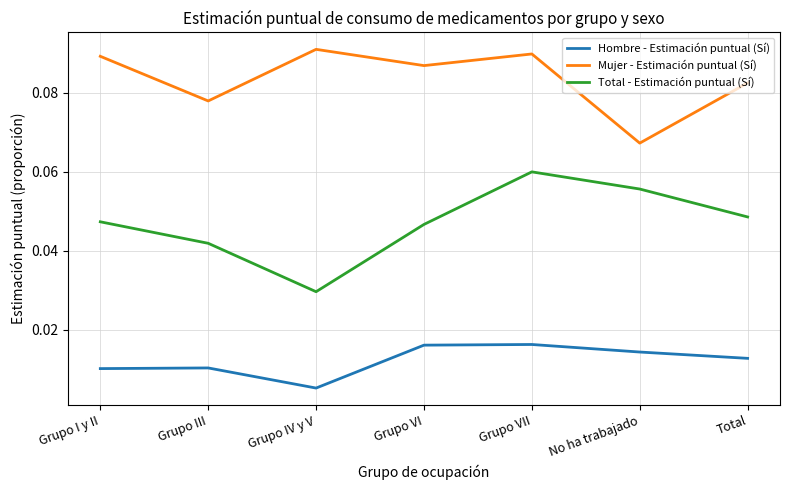

List the series in order of their peak value, lowest first.

Hombre - Estimación puntual (Sí), Total - Estimación puntual (Sí), Mujer - Estimación puntual (Sí)